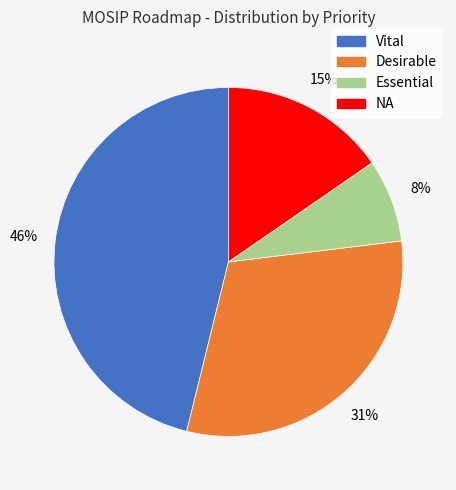

Does Essential represent more than half of the total?

No